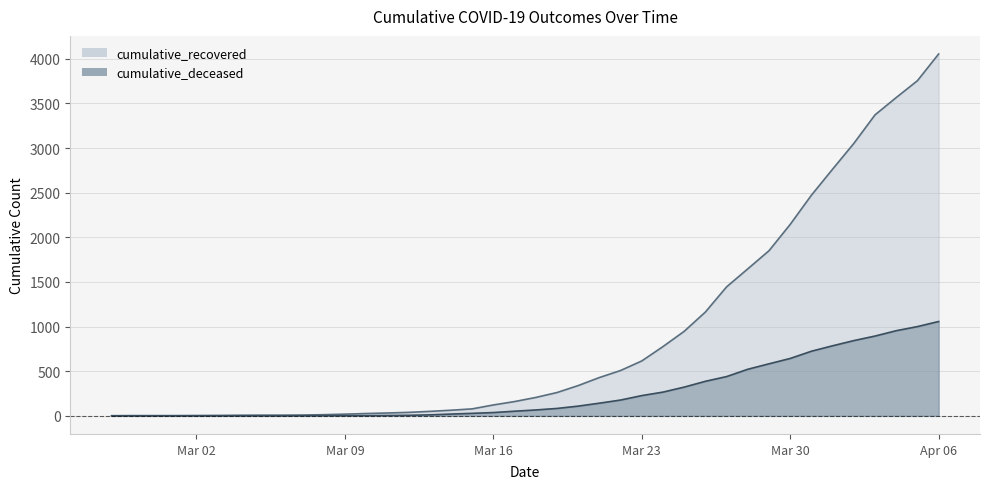

True or false: cumulative_deceased and cumulative_recovered cross at least once.

False